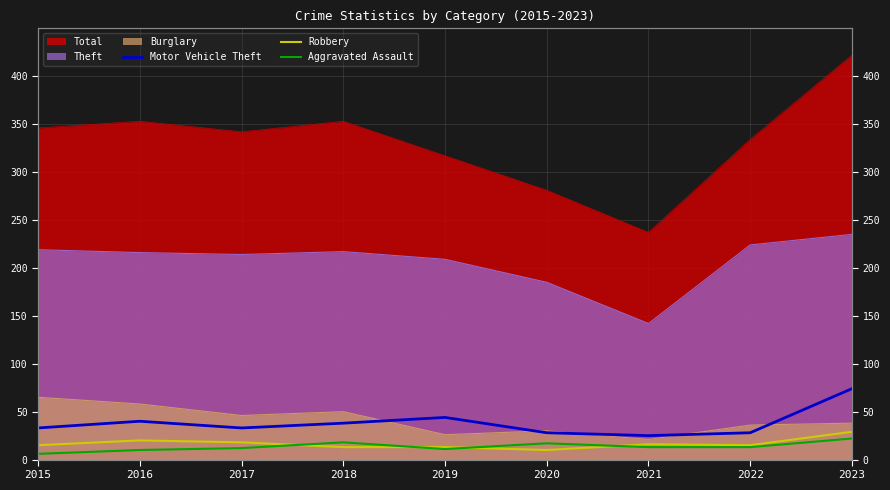

The value of Robbery at 2022 is 15. True or false?

True